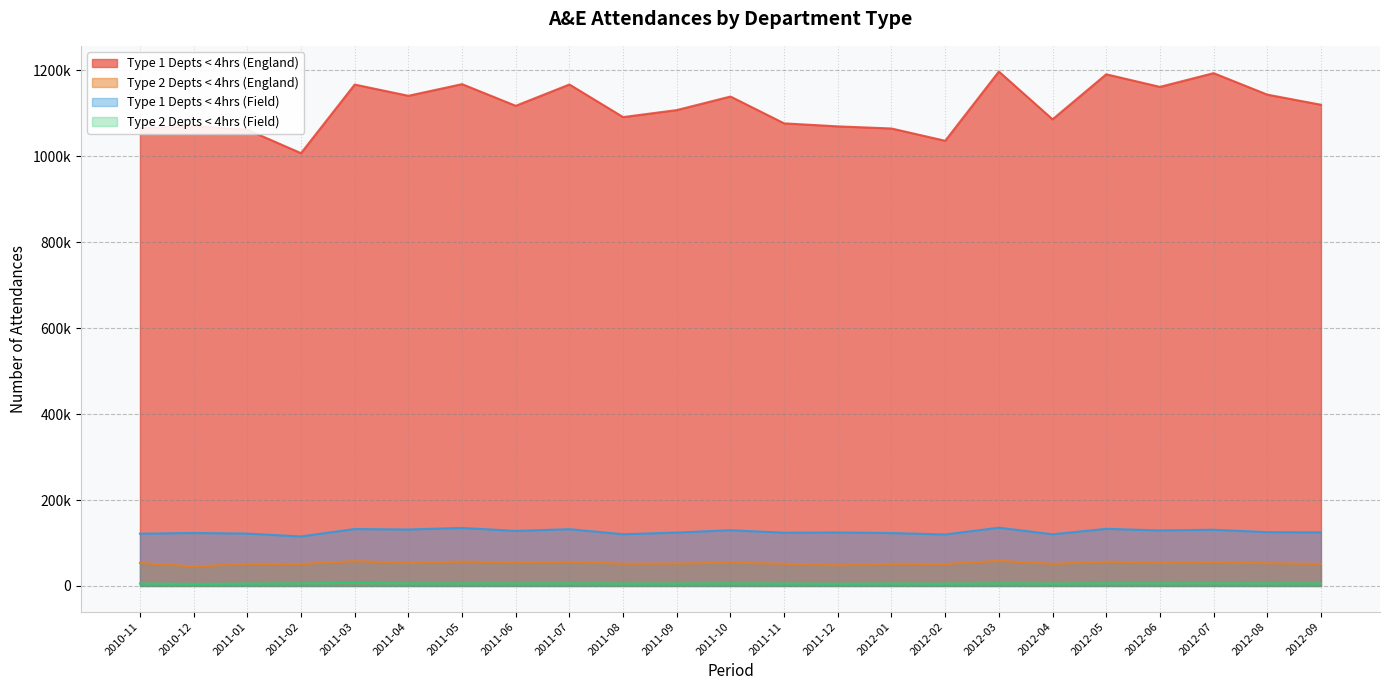

Where is the first local minimum for Type 2 Depts < 4hrs (Field)?

2010-12